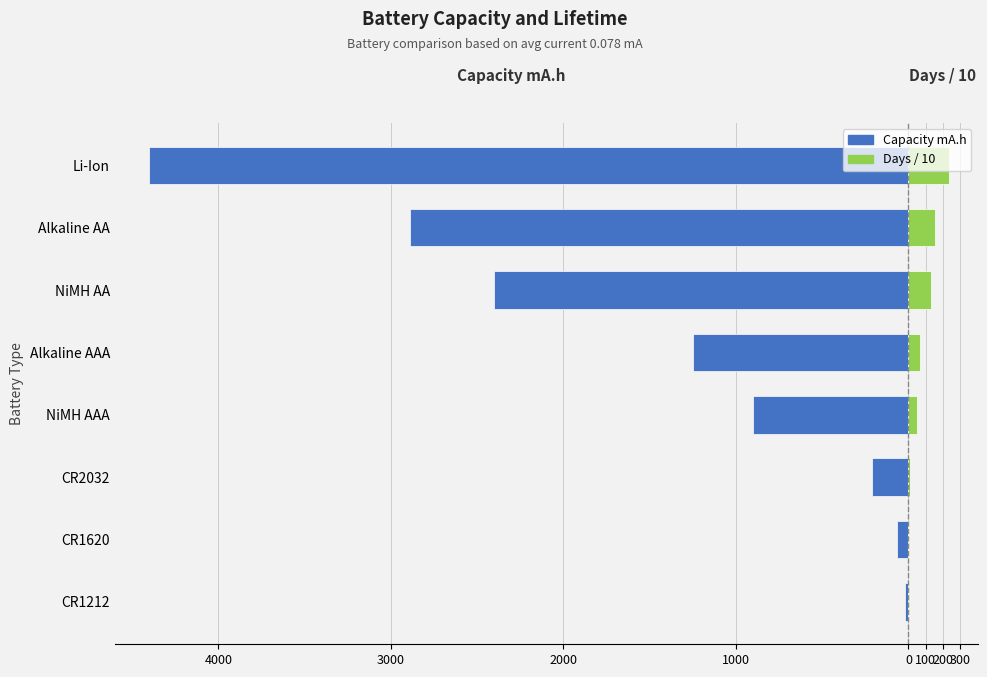

How many values in the Days / 10 series exceed 66?

4